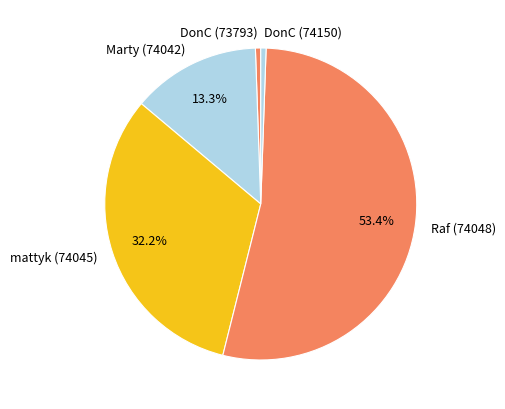

Which category has the biggest portion of the pie?

Raf (74048)